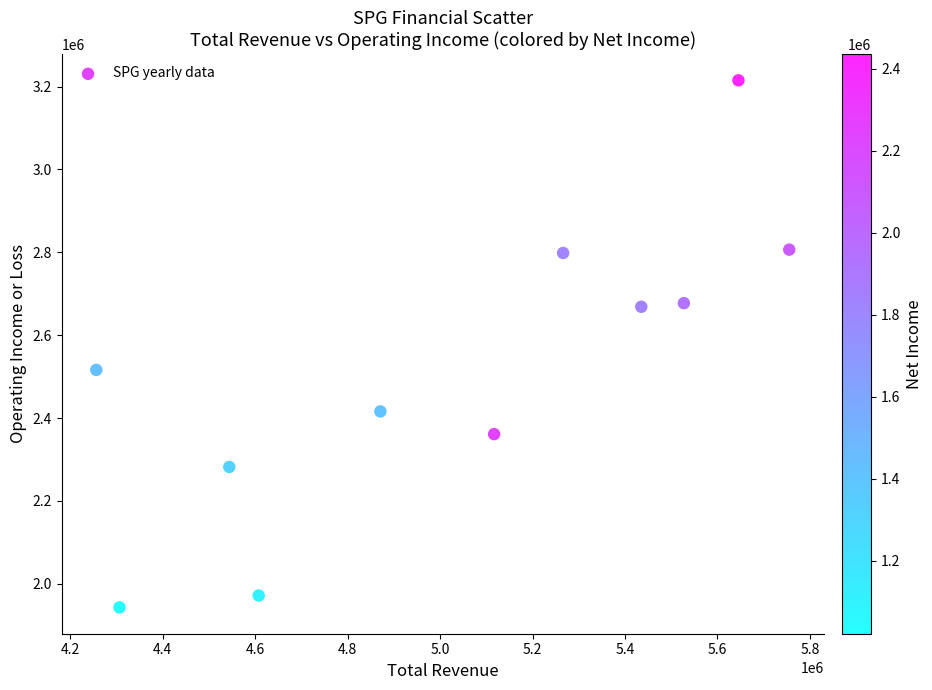

What Y value in the scatter plot is closest to 2579150?

2516300